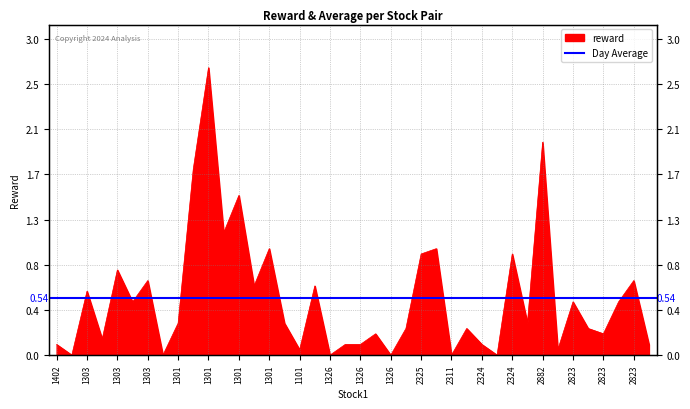

How many categories are shown in the chart?

40